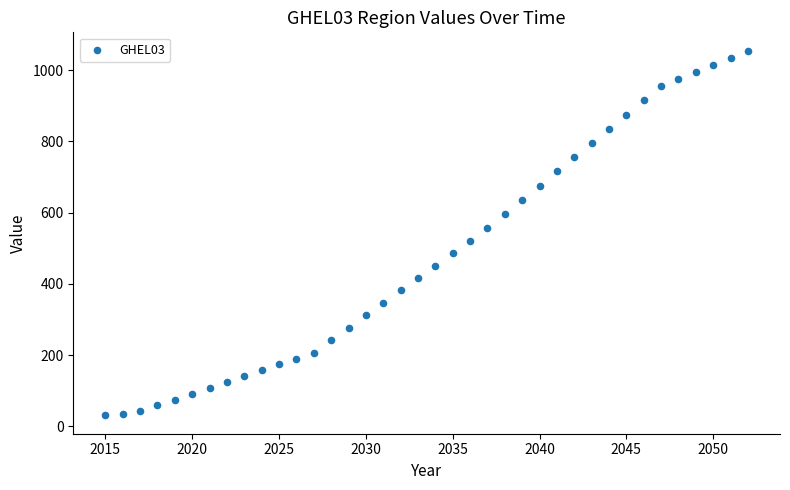

What is the range of Y values (max minus min)?

1024.2